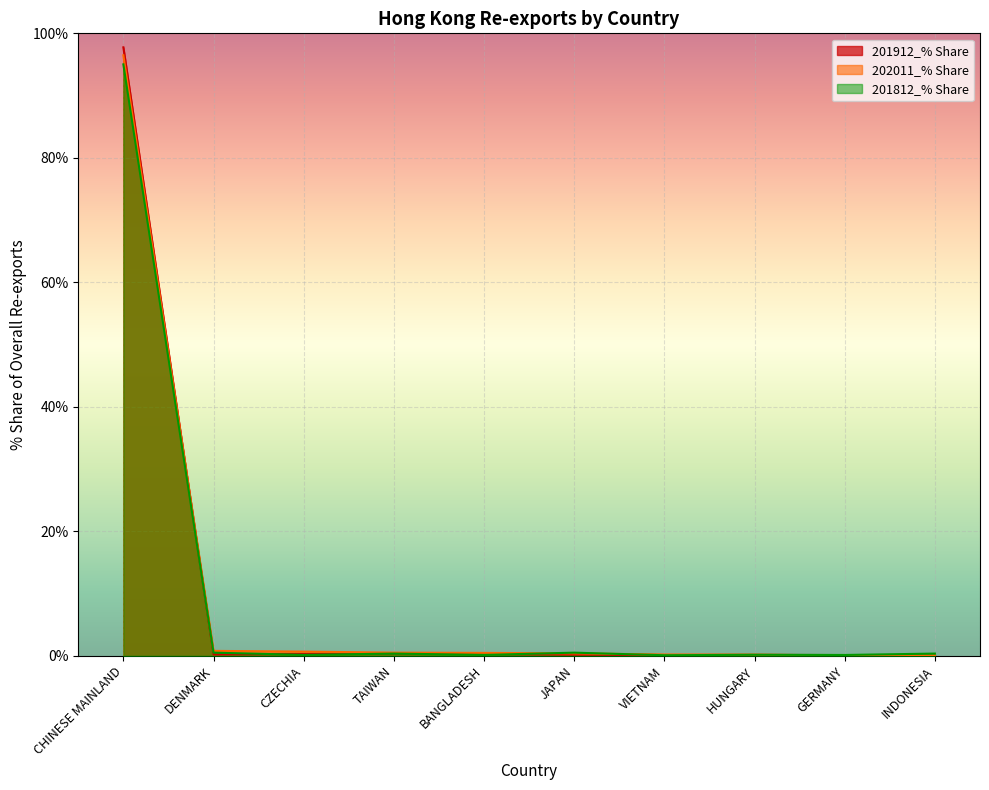

What is the label of the 5th point from the left?

BANGLADESH